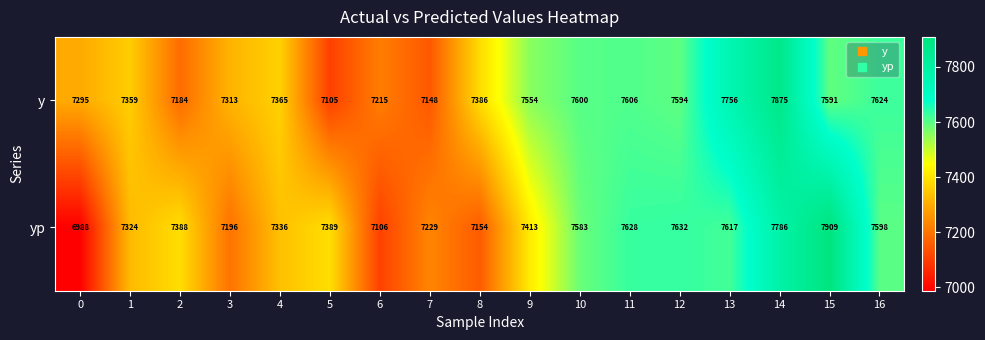

How many distinct data groups are displayed?

2